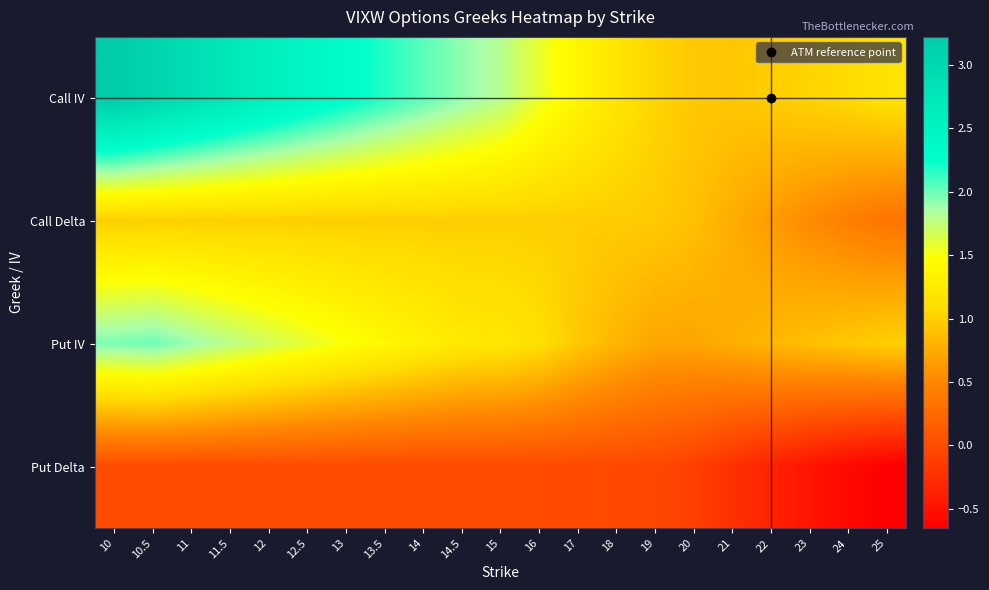

At how many categories does at least one series exceed 3?

2